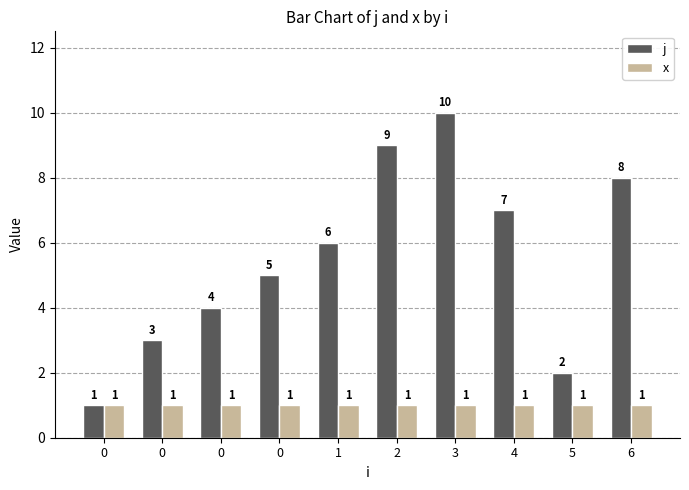

How many series are shown in this chart?

2